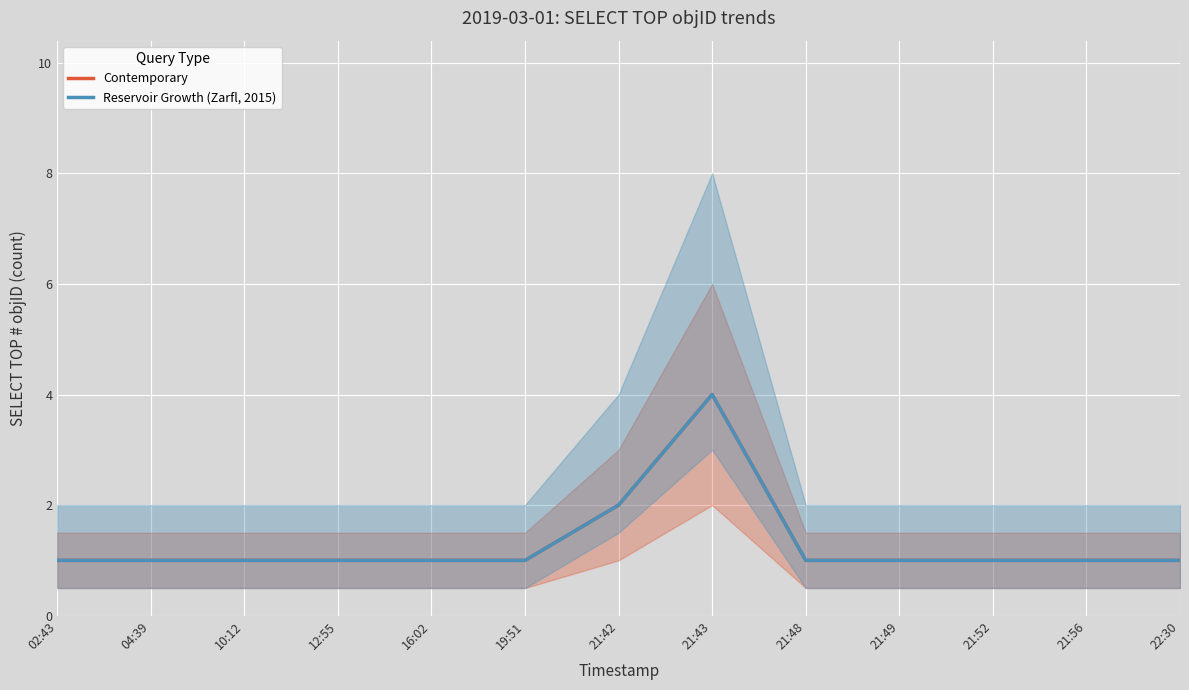

True or false: Contemporary has a value of 1 at 21:43.

False